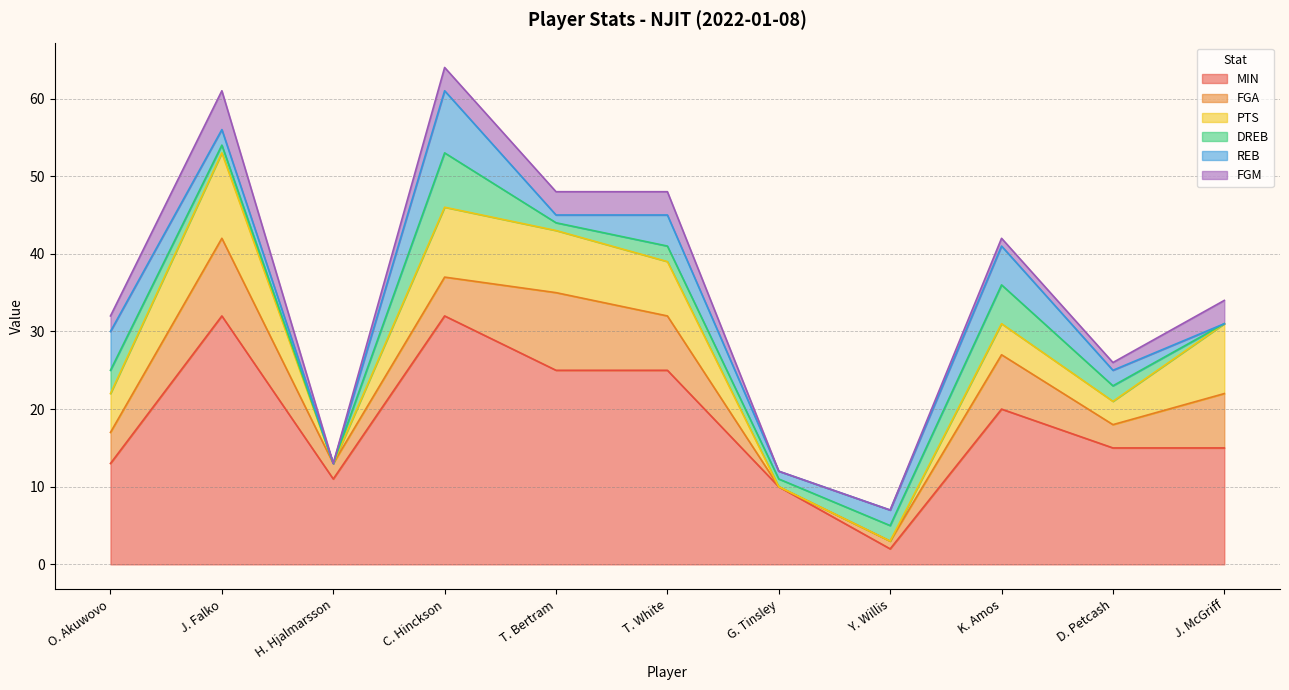

Which has a higher value, Y. Willis or H. Hjalmarsson?

H. Hjalmarsson